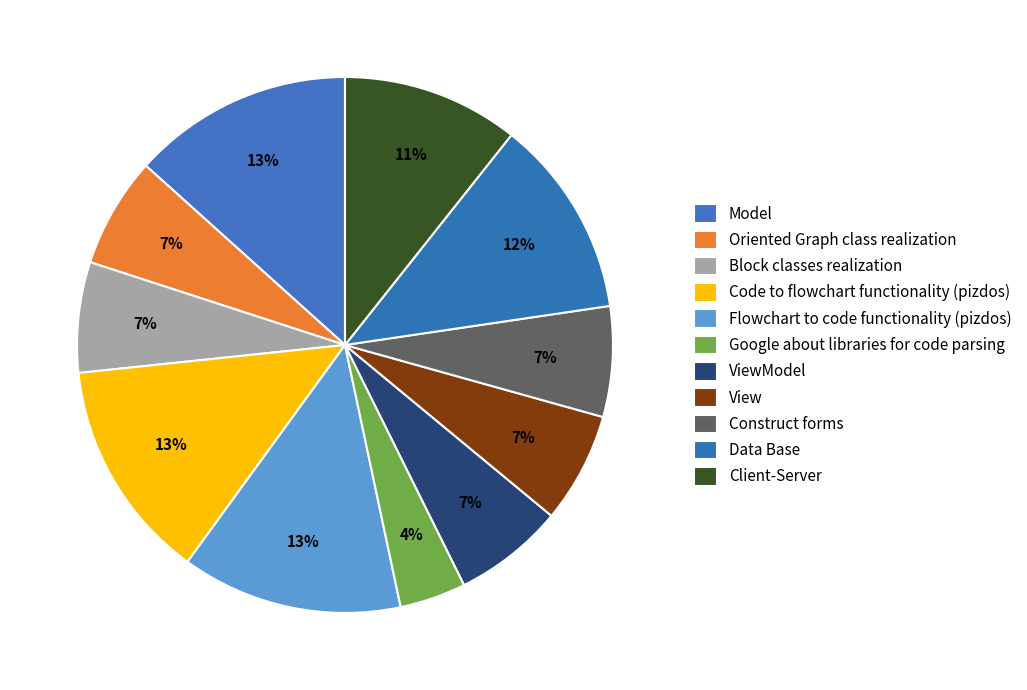

How much of the chart is everything except Oriented Graph class realization?

93.3%